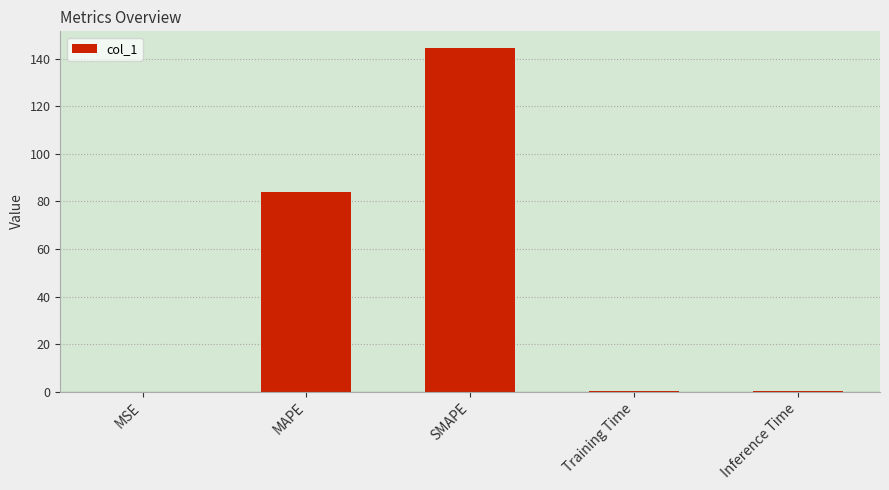

True or false: the data shows 144.3 at SMAPE.

True